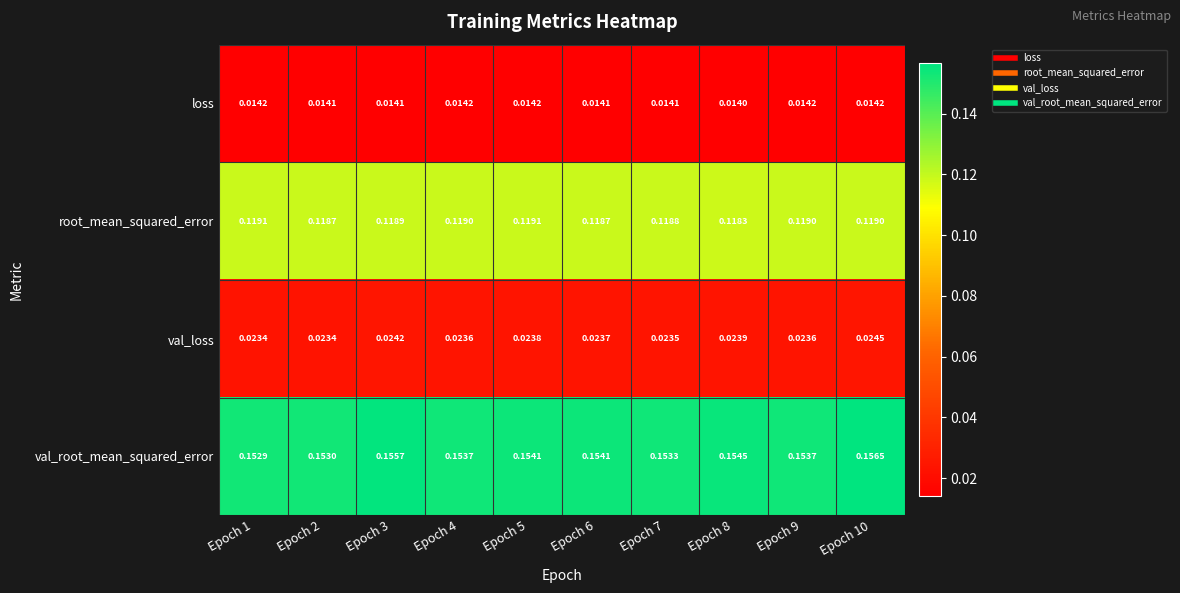

Rank the series at Epoch 3 from highest to lowest value.

val_root_mean_squared_error, root_mean_squared_error, val_loss, loss